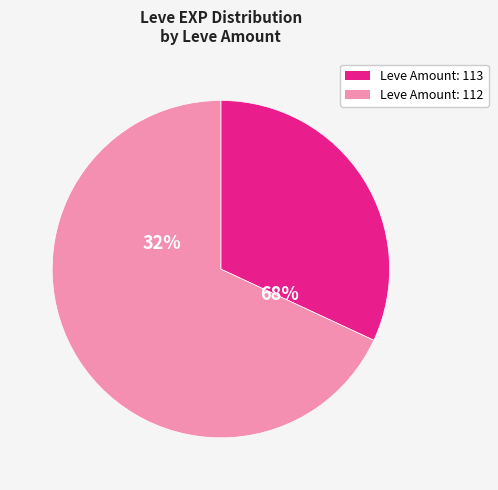

Is Braised Pipira the majority of the pie?

No